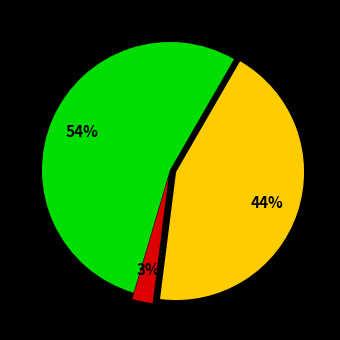

To the nearest percent, what is the average slice percentage?

33%